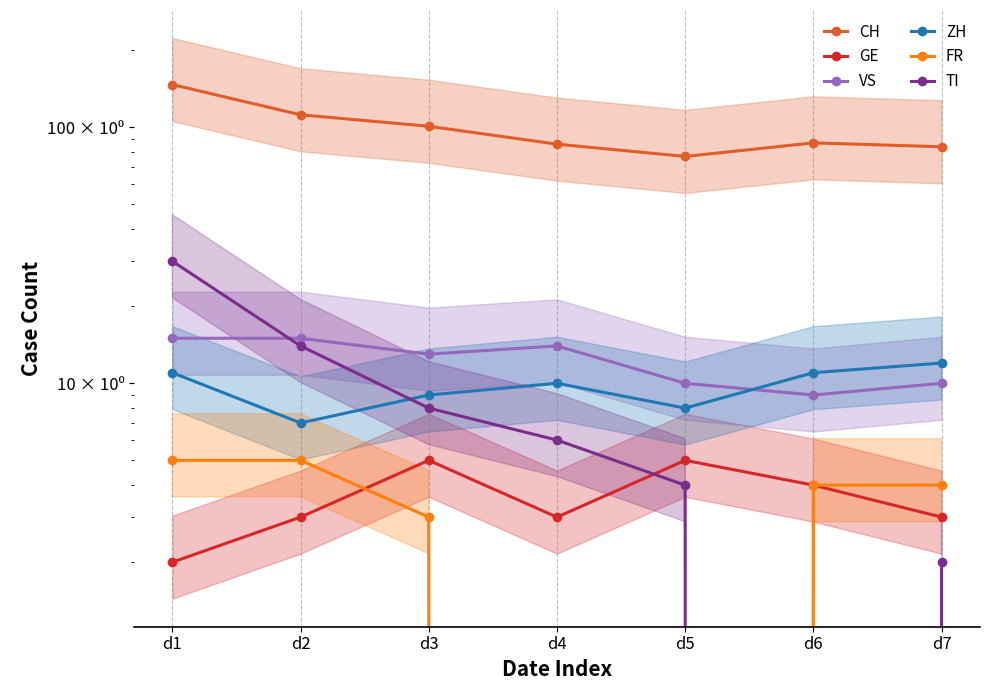

Rank the series at d3 from highest to lowest value.

CH, VS, ZH, TI, GE, FR